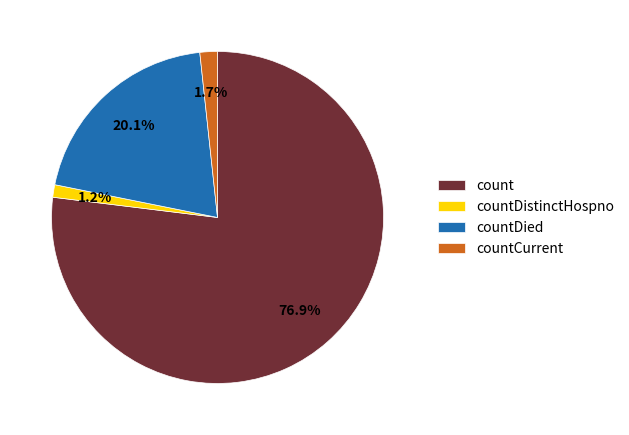

To the nearest percent, what percentage of the pie is countCurrent?

2%